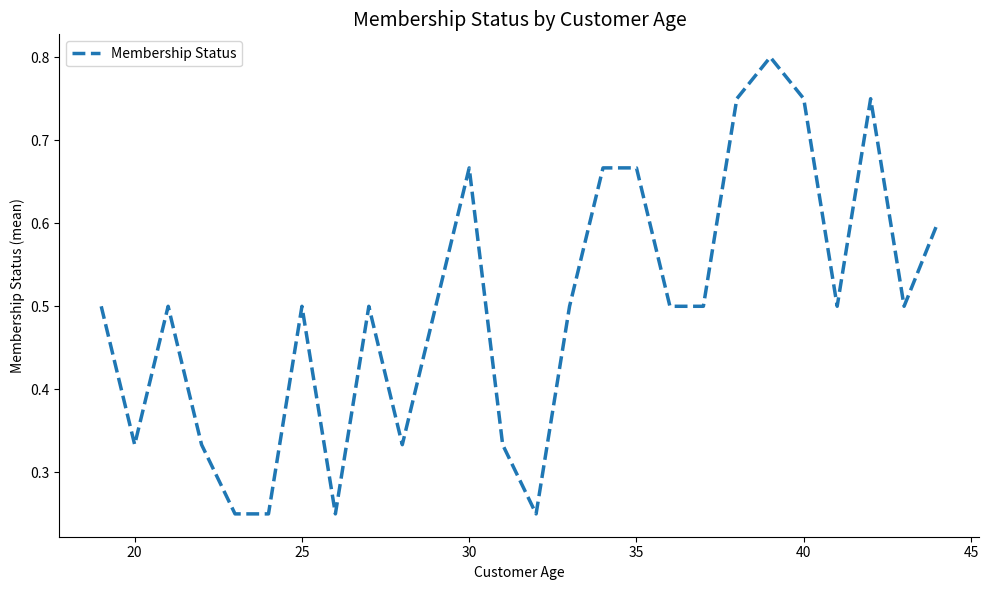

Where is the first local minimum?

20